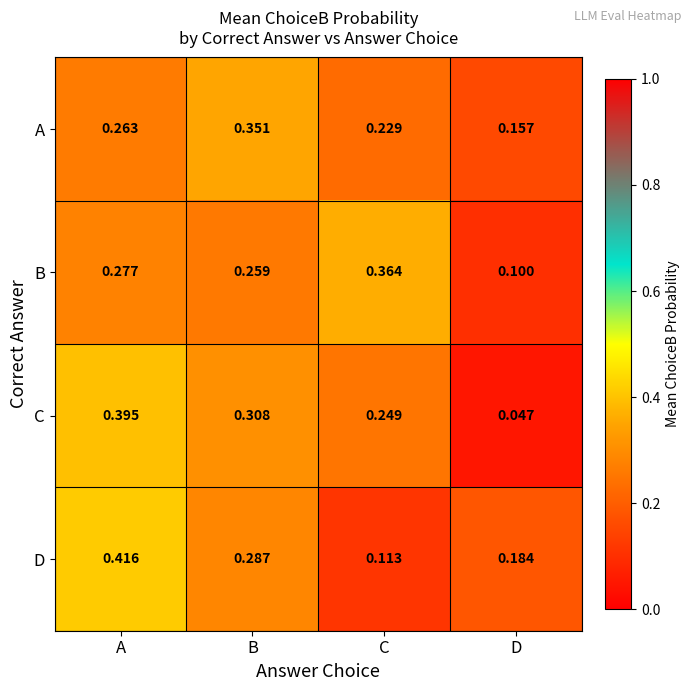

Rank the series at C from highest to lowest value.

B, C, A, D